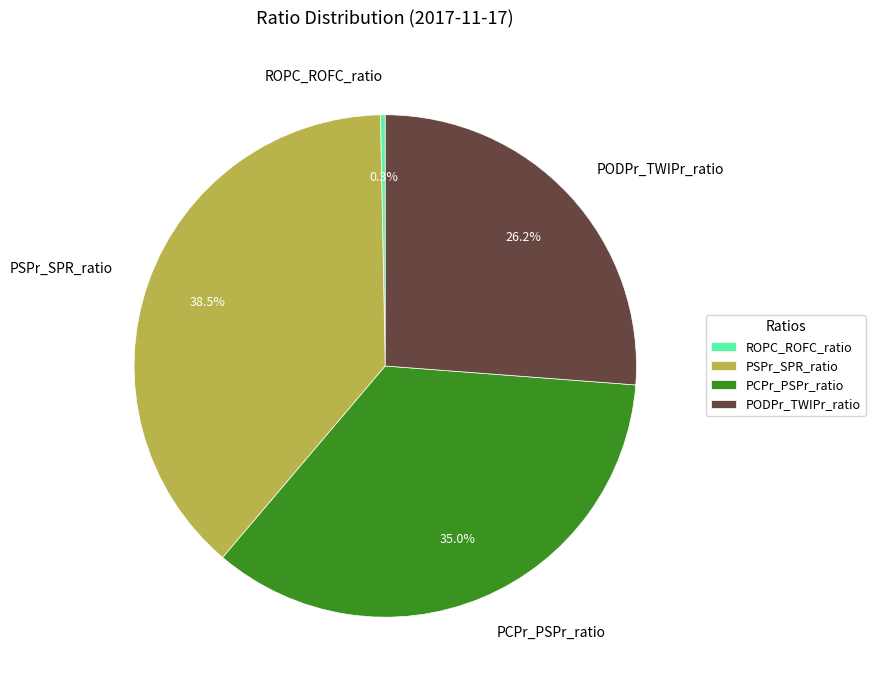

To the nearest percent, what percentage of the pie is PCPr_PSPr_ratio?

35%